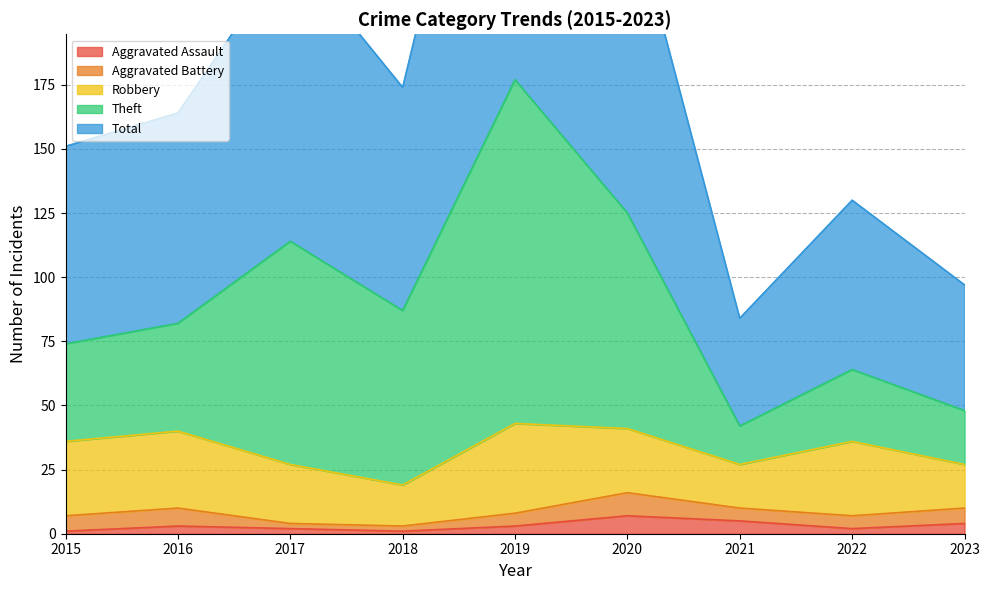

Where is Aggravated Assault nearest to the value 4?

2023